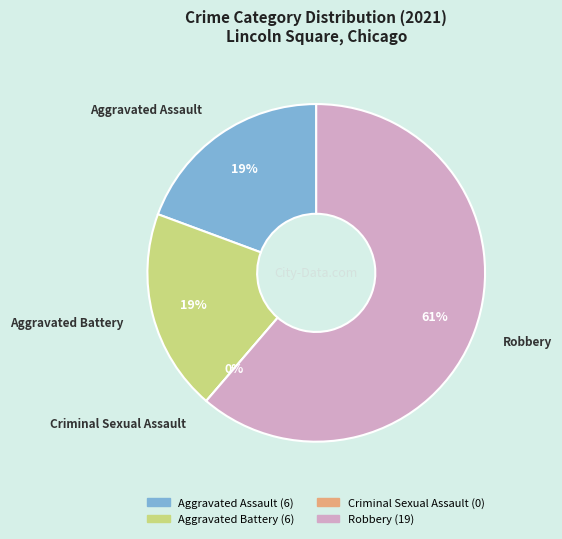

What percentage is the Aggravated Assault slice, to the nearest percent?

19%